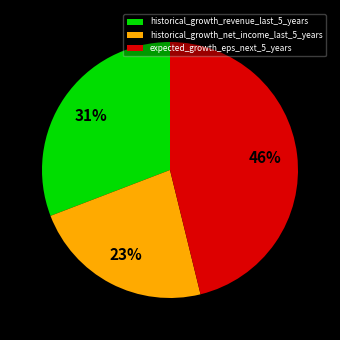

To the nearest percent, what is the average slice percentage?

33%